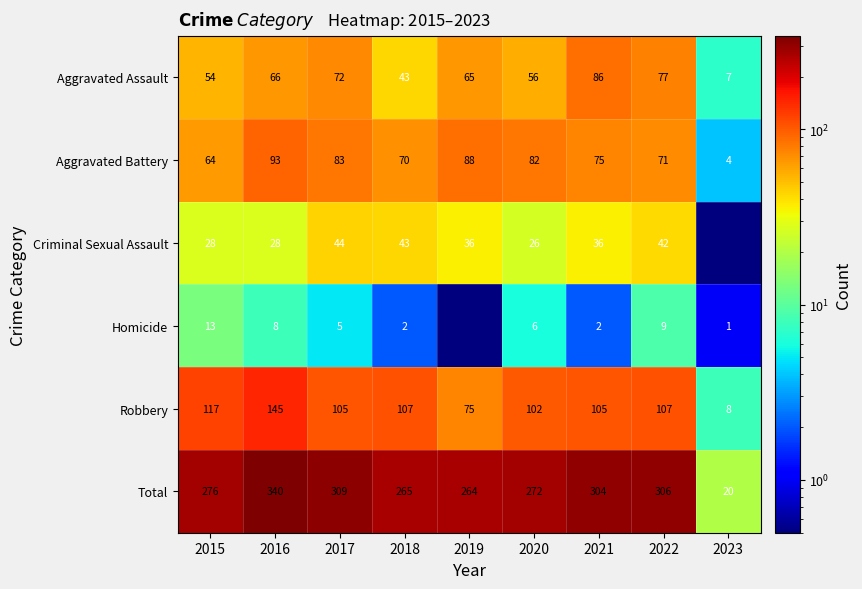

How many data points in Aggravated Assault are less than 65?

4